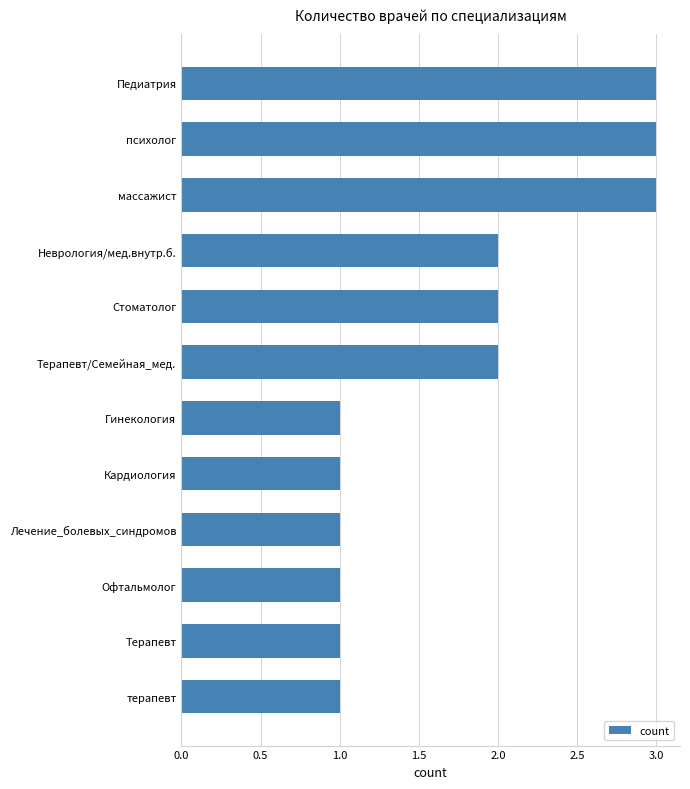

The value at Офтальмолог is 1. True or false?

True